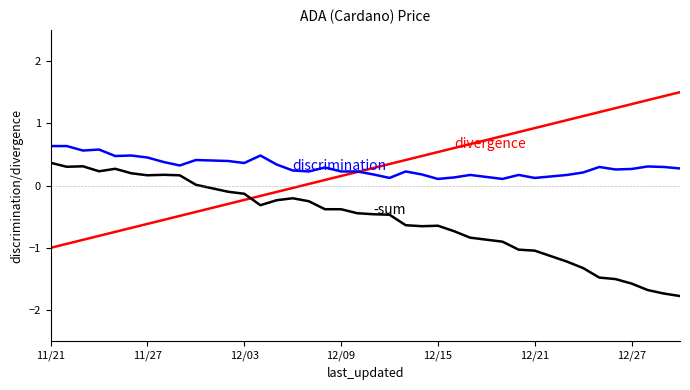

What is the greatest value displayed?

1.5